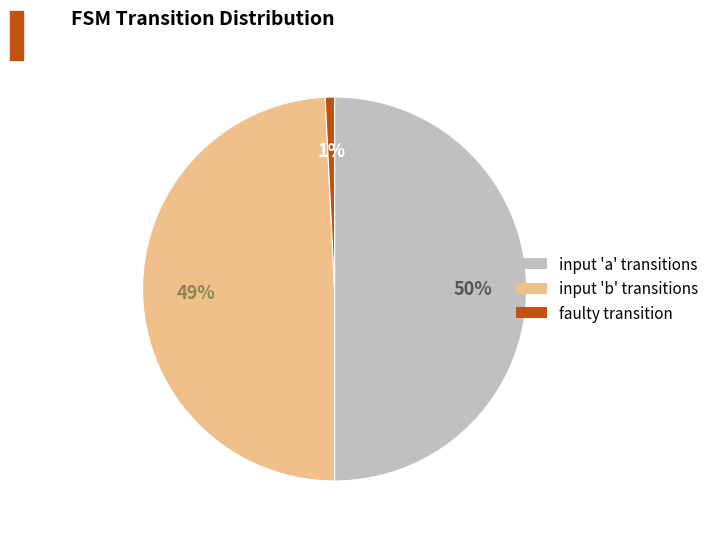

To the nearest percent, what is the difference between the largest and smallest slice percentages?

49%